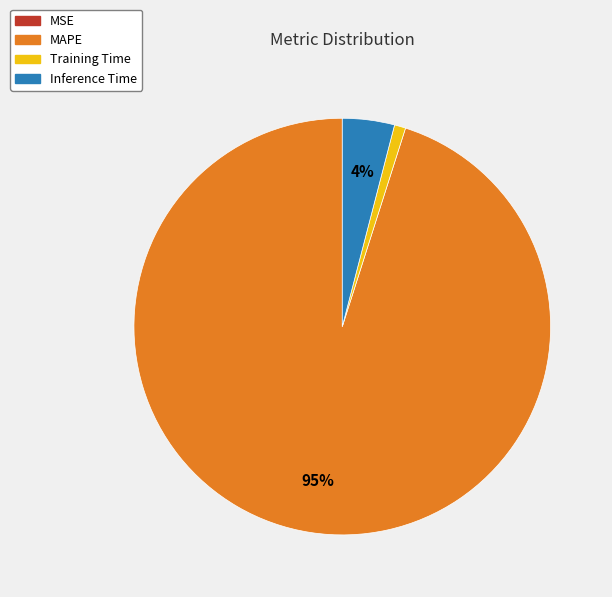

To the nearest percent, what is the difference between the largest and smallest slice percentages?

95%